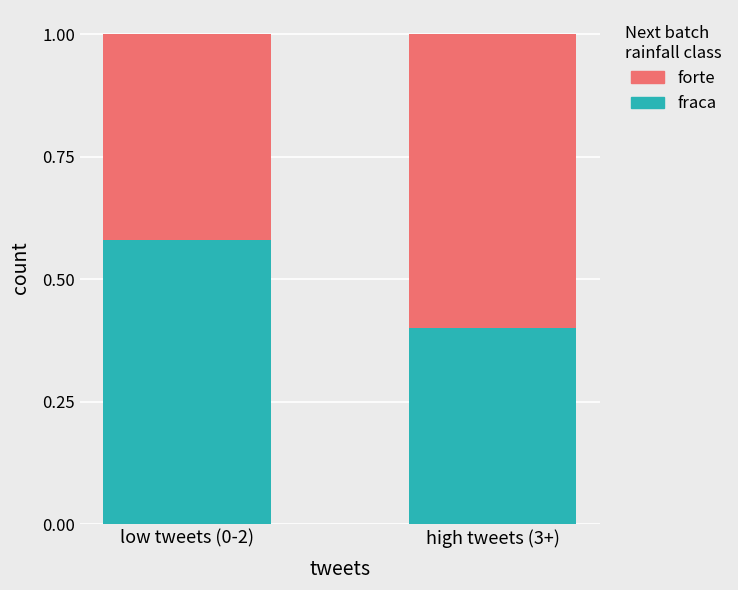

List the labels in order of fraca value, smallest first.

high tweets (3+), low tweets (0-2)